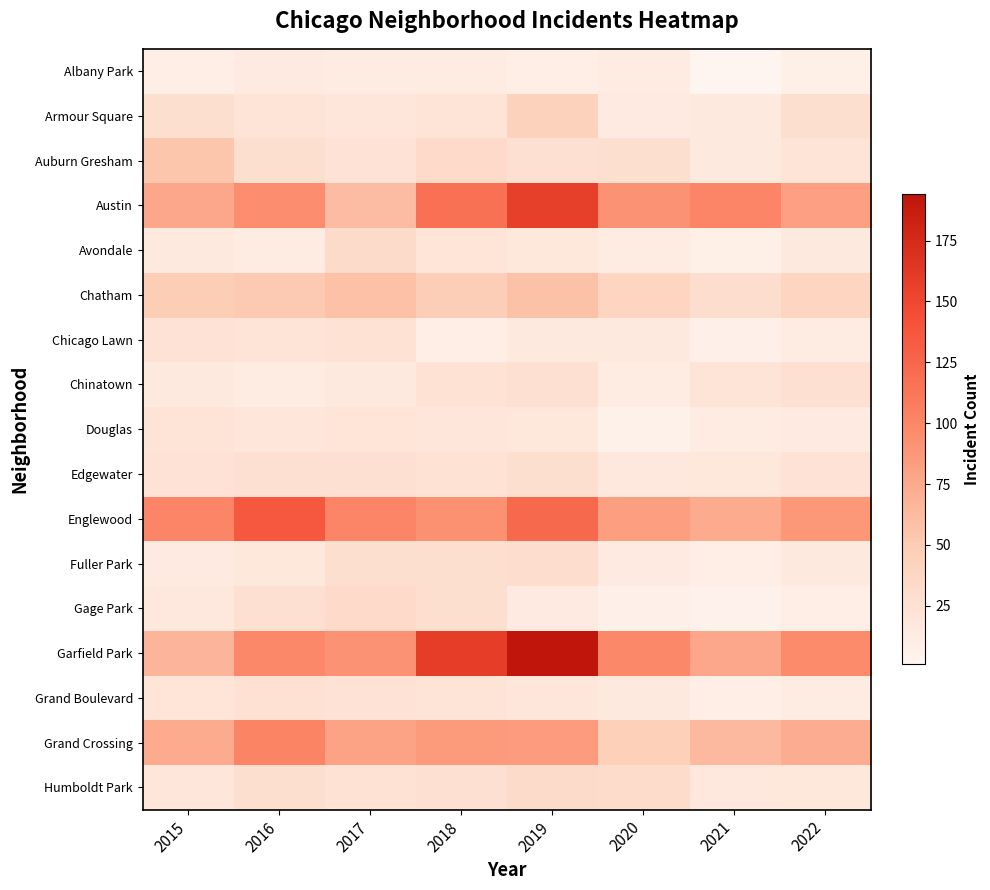

At 2018, list the series in order from largest to smallest.

Garfield Park, Austin, Englewood, Grand Crossing, Chatham, Auburn Gresham, Gage Park, Fuller Park, Humboldt Park, Chinatown, Edgewater, Grand Boulevard, Armour Square, Avondale, Douglas, Albany Park, Chicago Lawn